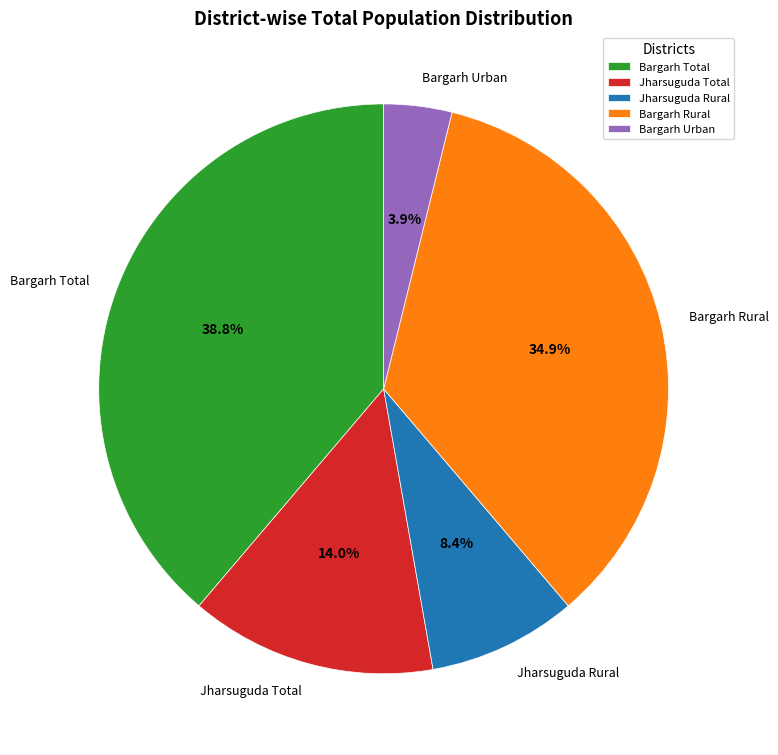

What percentage do Bargarh Total and Jharsuguda Total together represent?

52.8%